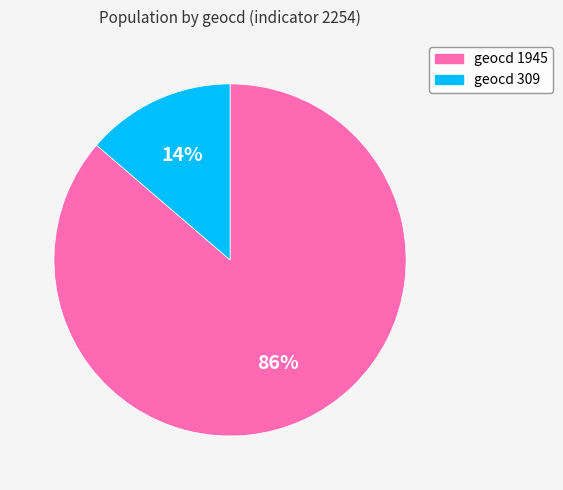

What percentage is the geocd 309 slice, to the nearest percent?

14%